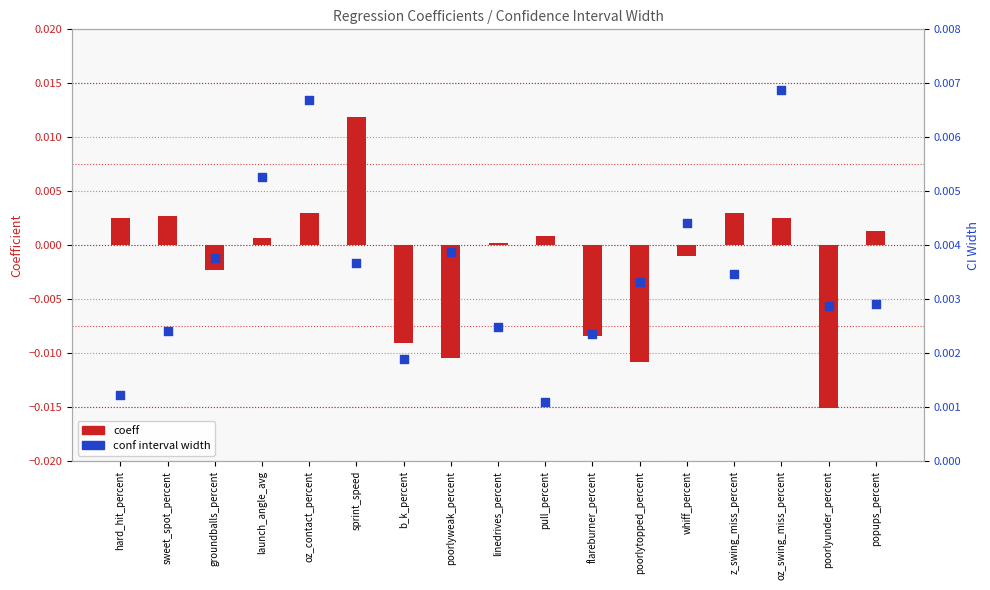

Which series contains the highest Y value?

coeff